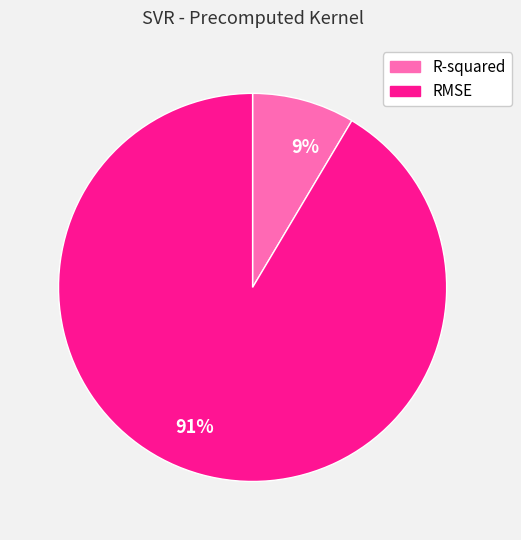

Combined, do 9% and 91% account for over 50%?

Yes